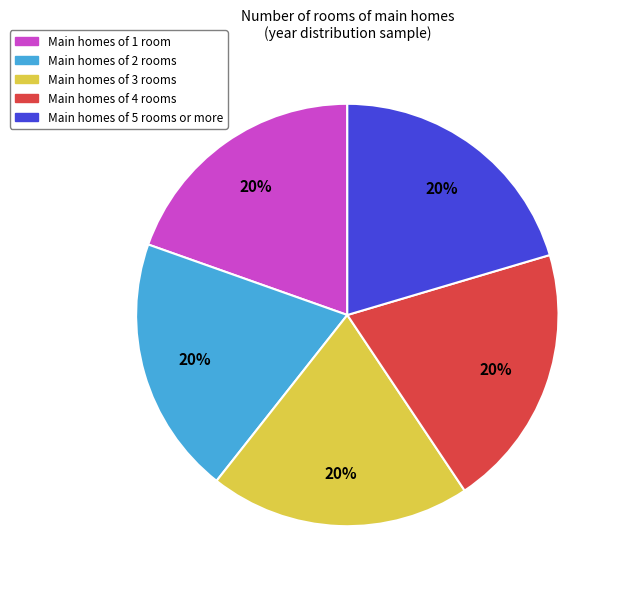

To the nearest percent, what is the average slice percentage?

20%